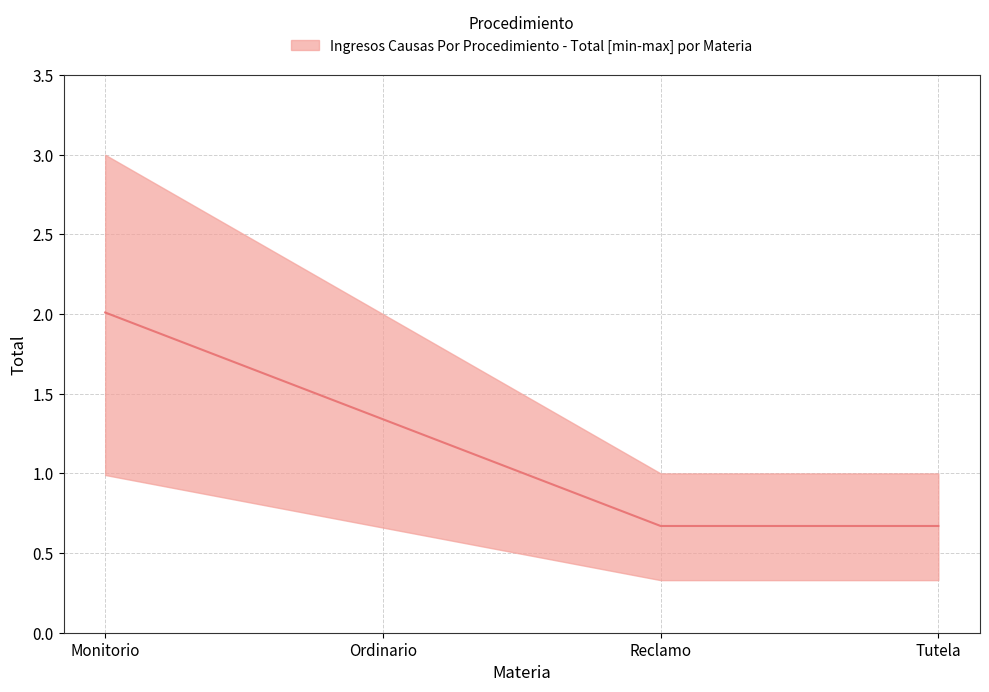

True or false: median has more than 0 points higher than both neighbors.

False